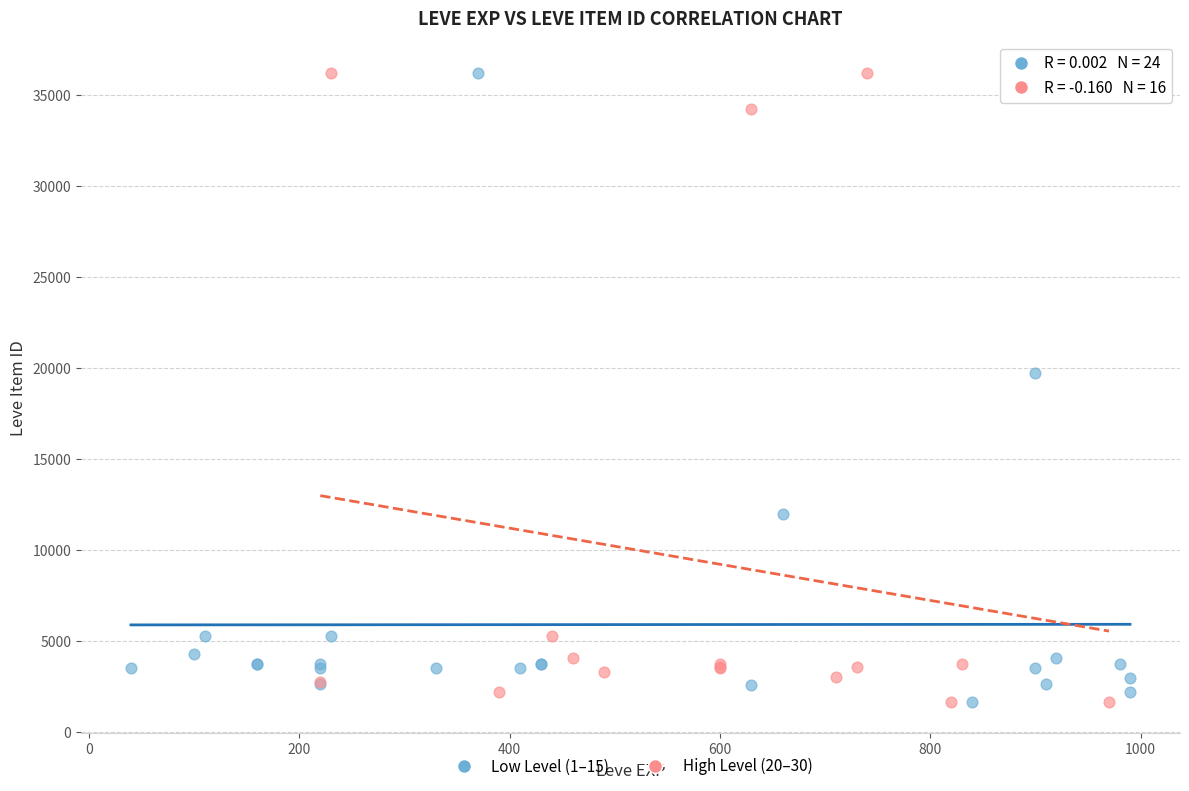

What are all the series names shown in the legend?

Low Level (1–15), High Level (20–30)